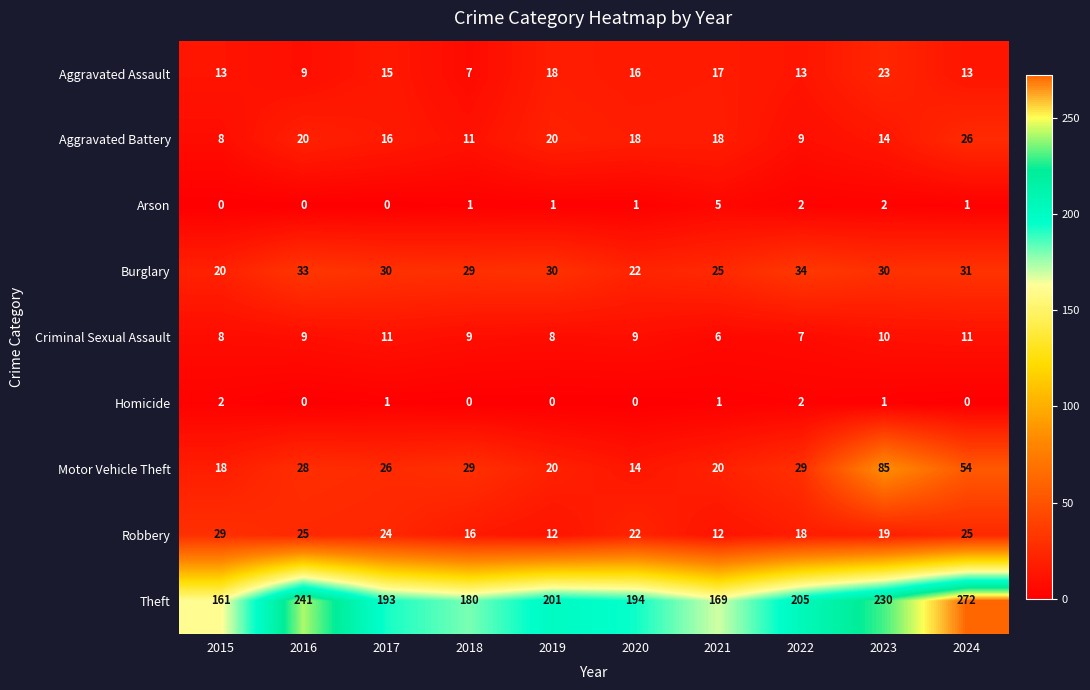

What is the difference between the maximum and minimum values in the Criminal Sexual Assault series?

5